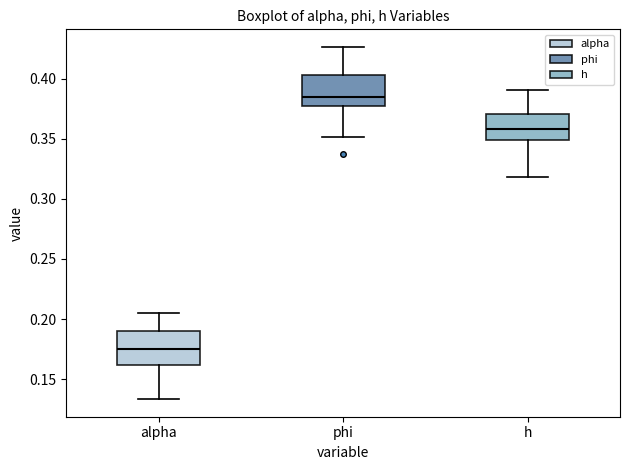

Where is the upper edge of the box for alpha on the y-axis? The values are not printed on the chart, so give them approximately, as read against the axis.

0.190